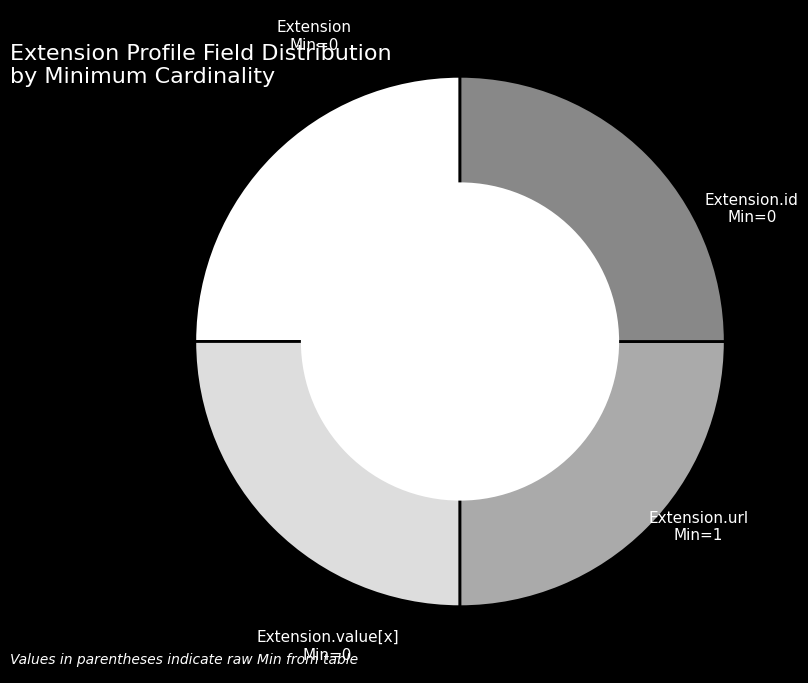

The Extension.value[x] slice represents 25% of the pie. True or false?

True